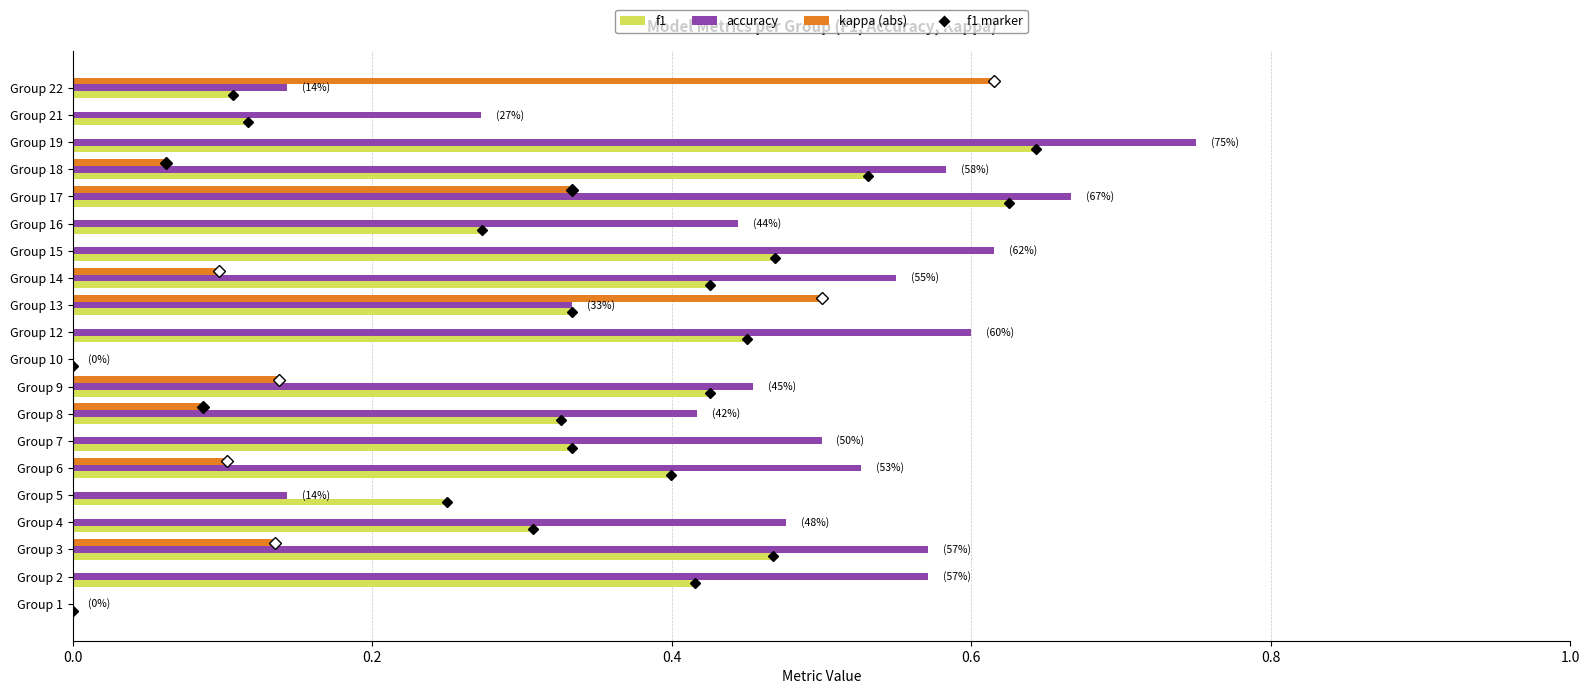

Which category has the highest value across all series?

Group 19